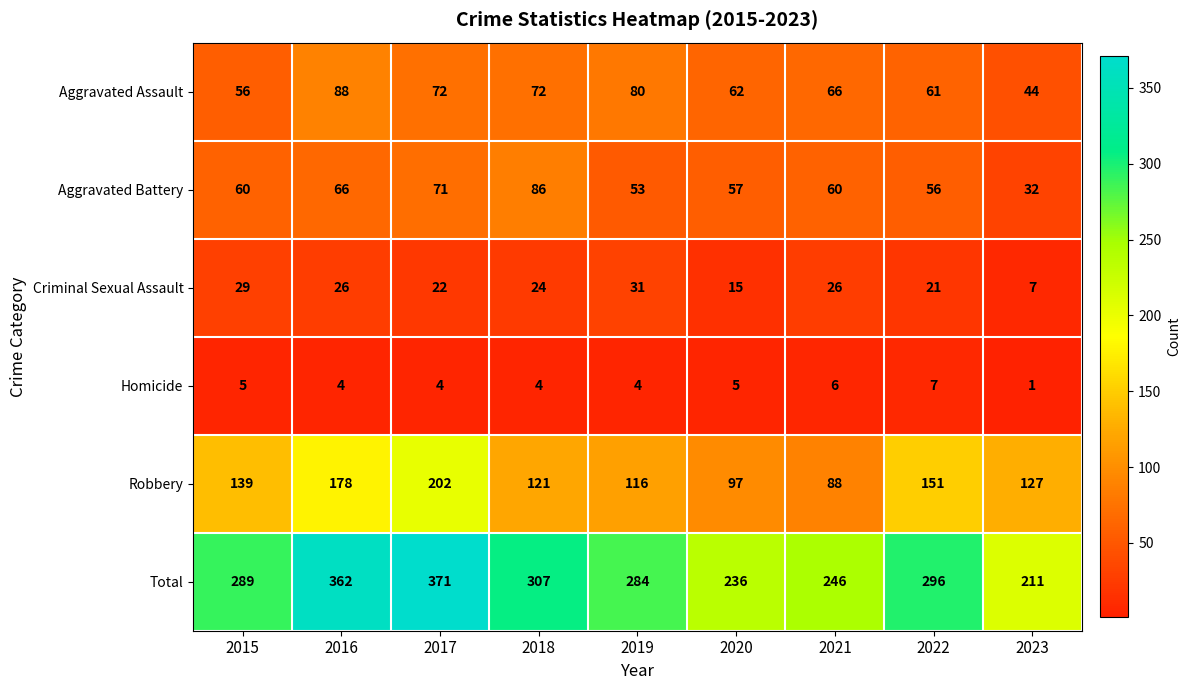

What is the difference between the maximum and minimum values in the Total series?

160